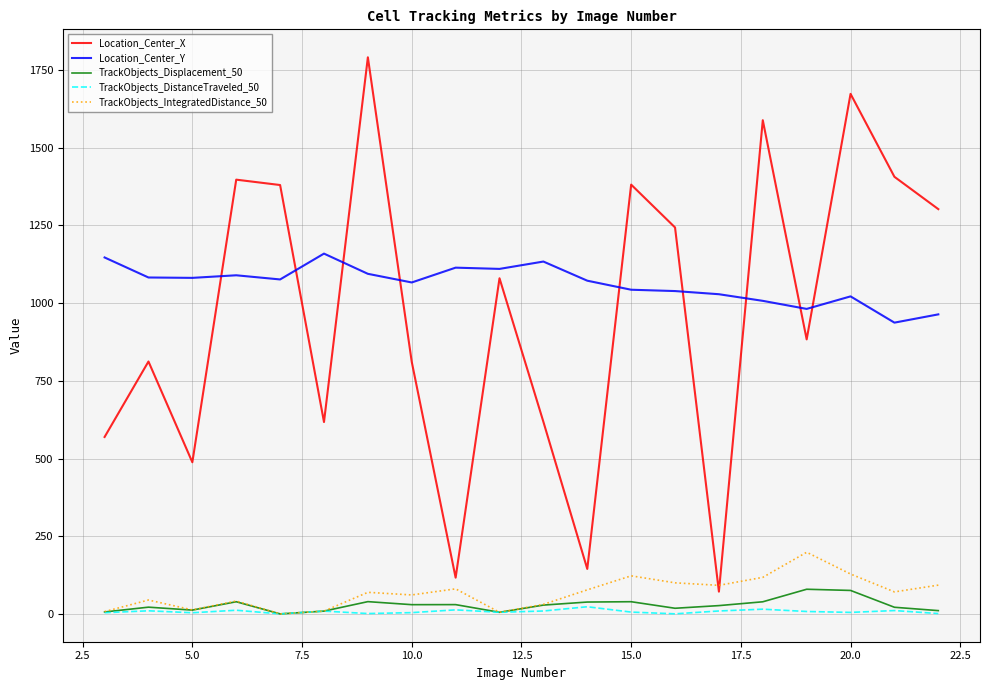

True or false: Location_Center_Y and TrackObjects_Displacement_50 intersect in this chart.

False